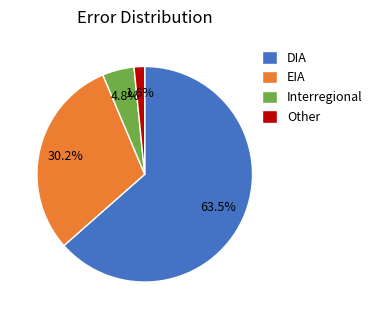

Rank the categories by value from highest to lowest.

DIA, EIA, Interregional, Other